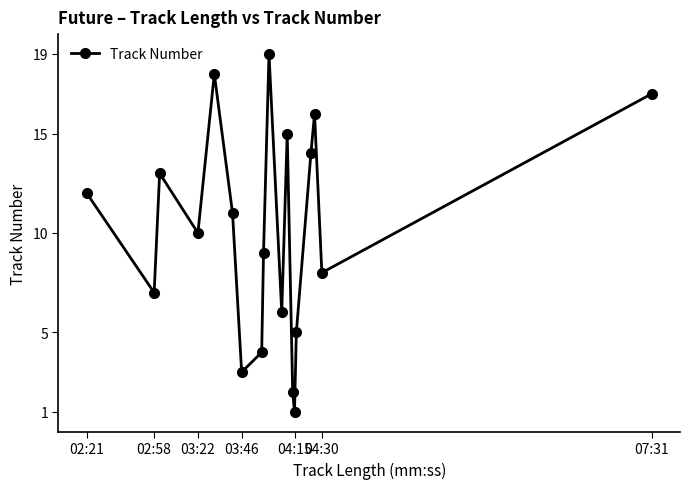

Does the chart display data point markers on the line(s)?

Yes